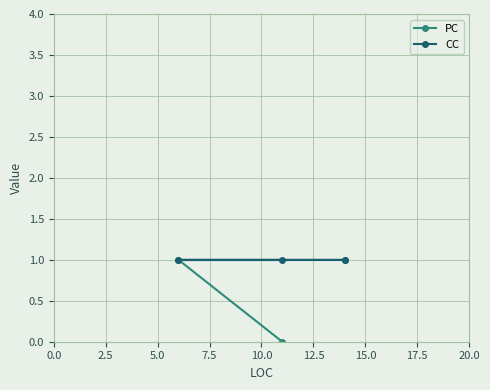

List the series in order of their overall mean, highest first.

CC, PC